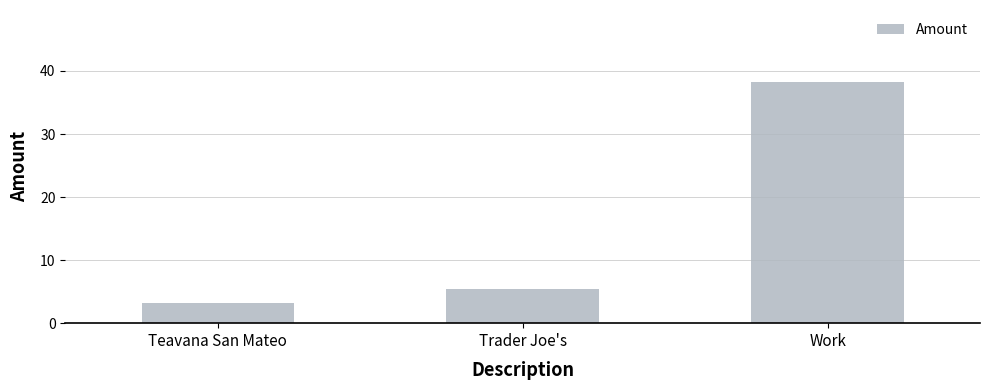

List the labels in order of value, largest first.

Work, Trader Joe's, Teavana San Mateo